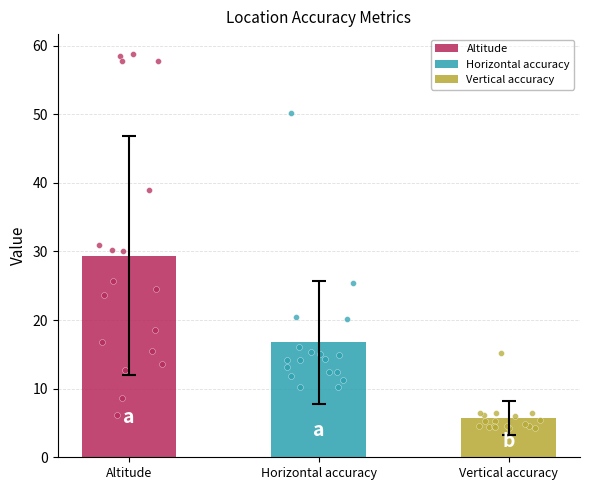

Which series has the largest total across all categories?

Altitude